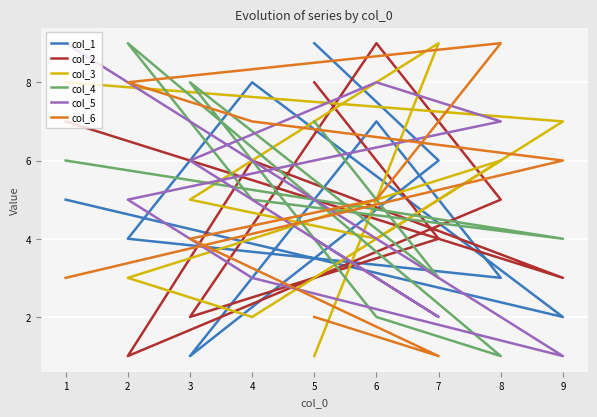

Which series has the largest total across all categories?

col_1